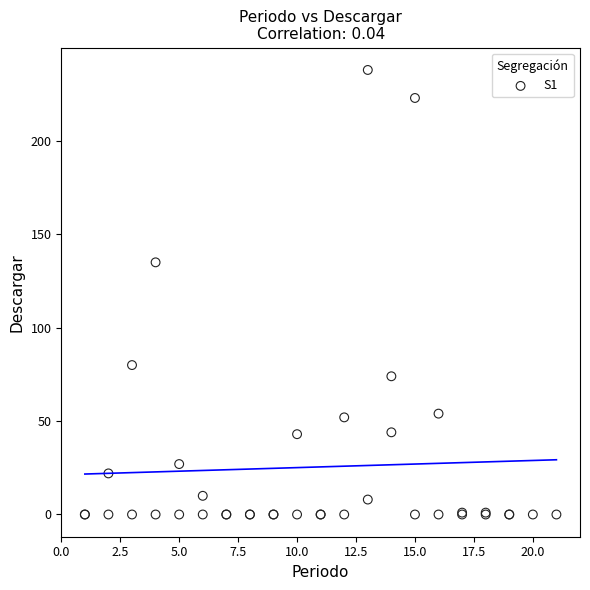

What Y value in the scatter plot is closest to 119?

135